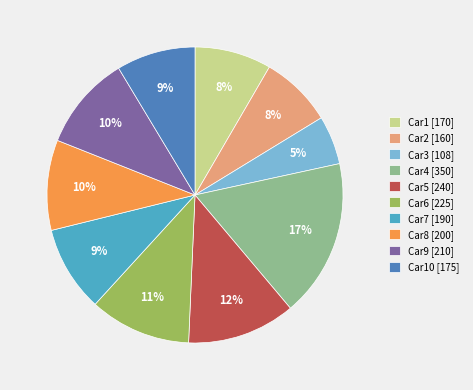

Count the number of slices in the pie.

10